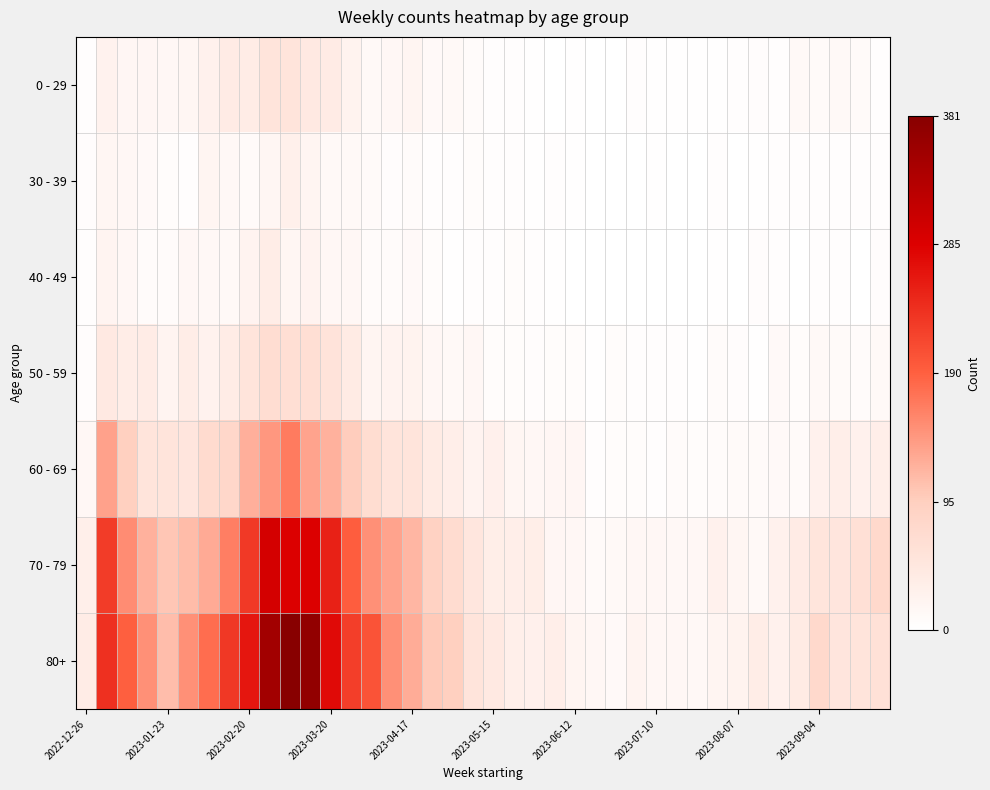

Reading right to left, what are all the values shown in this chart?

0 - 29: 3	10	13	9	12	3	5	4	2	2	2	2	3	1	1	2	1	2	3	4	8	13	11	20	15	13	24	40	44	54	55	38	39	28	18	15	17	17	26	4
30 - 39: 4	3	4	4	3	3	2	1	3	1	0	2	0	1	1	2	3	2	3	4	6	4	3	8	5	9	12	13	20	30	18	10	14	20	4	6	11	15	18	5
40 - 49: 5	1	4	3	1	4	5	0	2	1	0	1	0	0	1	1	2	3	6	3	4	2	7	11	8	8	16	16	23	19	36	23	13	14	15	8	8	16	21	4
50 - 59: 13	8	9	13	6	11	2	5	8	2	4	3	3	6	2	6	6	5	6	7	15	12	16	25	23	20	41	56	65	65	68	55	38	26	37	21	38	37	44	5
60 - 69: 33	28	34	27	9	11	9	10	8	7	8	4	6	7	4	17	17	15	18	29	23	33	41	54	54	69	98	122	133	167	143	123	80	72	51	55	54	94	134	16
70 - 79: 77	62	51	53	39	27	12	18	27	16	14	15	15	12	10	15	17	35	33	35	50	71	90	117	133	150	193	253	286	287	296	228	165	127	112	104	121	153	226	32
80+: 61	55	52	77	41	27	36	24	20	14	15	16	22	11	16	20	33	29	32	44	54	95	101	126	149	203	224	275	368	381	351	263	230	179	149	111	150	191	238	38